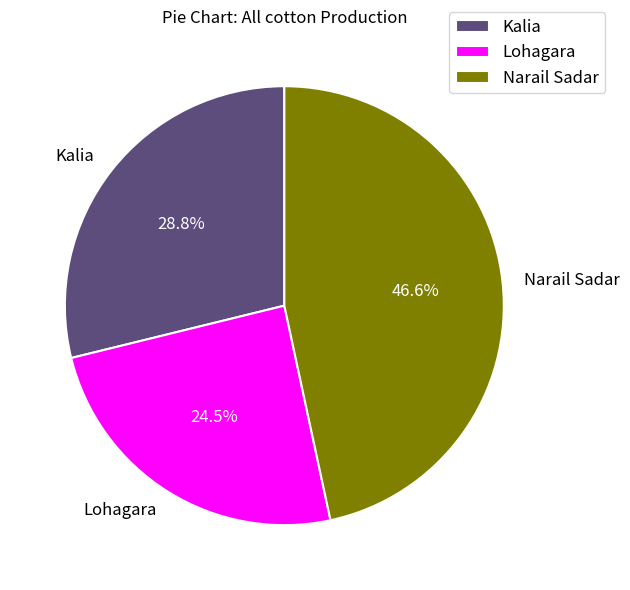

To the nearest percent, what is the combined percentage of Lohagara and Narail Sadar?

71%